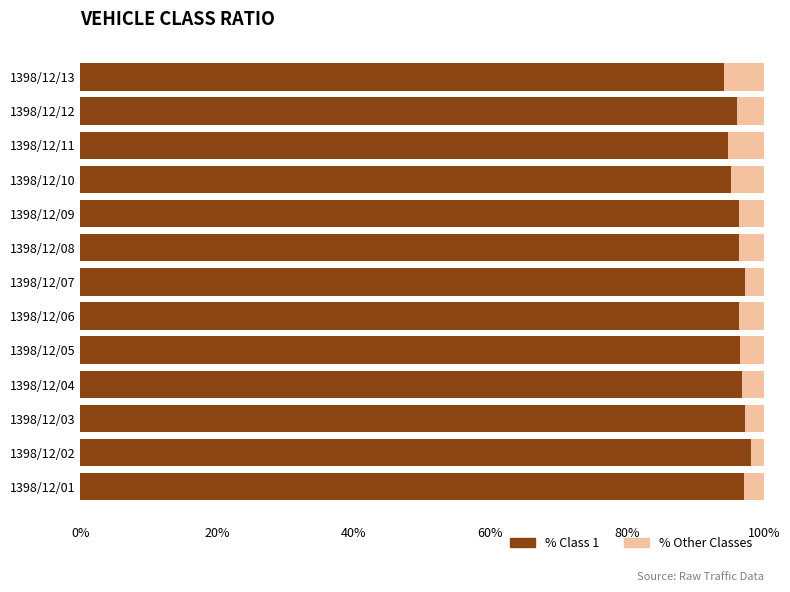

What is the total value across all series at 1398/12/12?

100.0